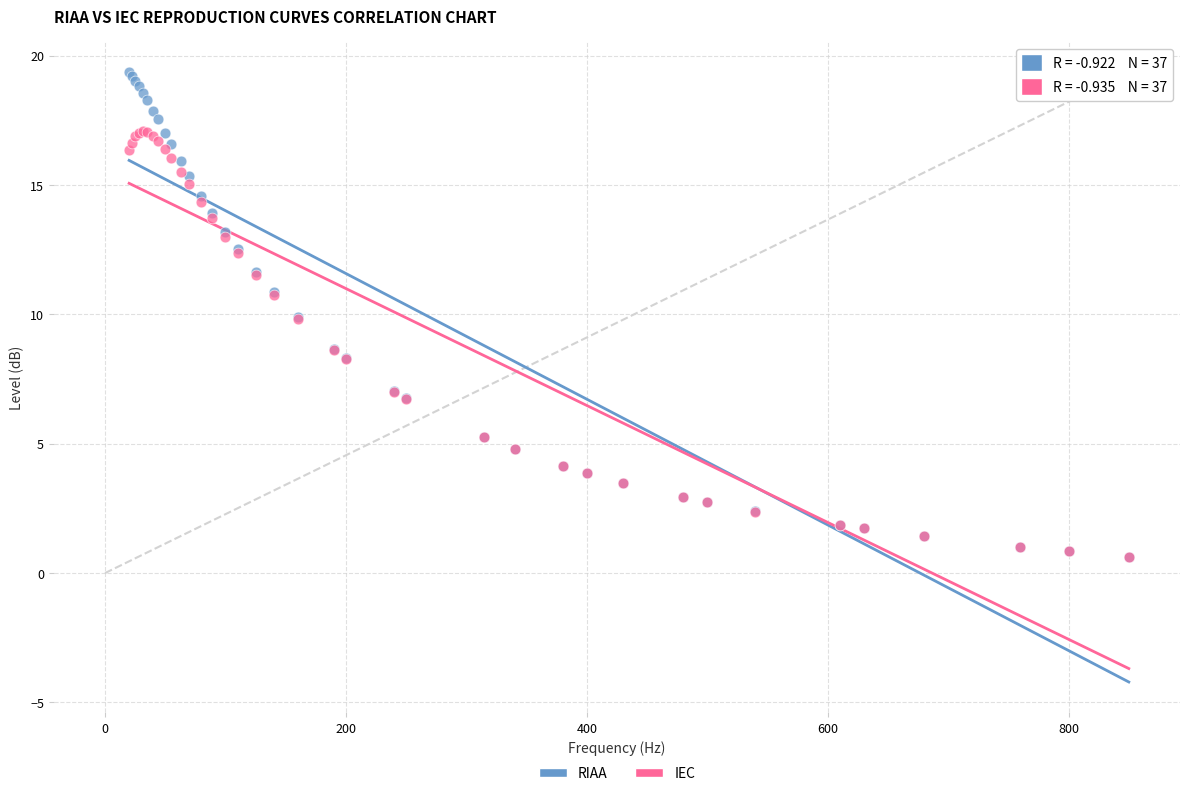

What are all the series names shown in the legend?

RIAA, IEC